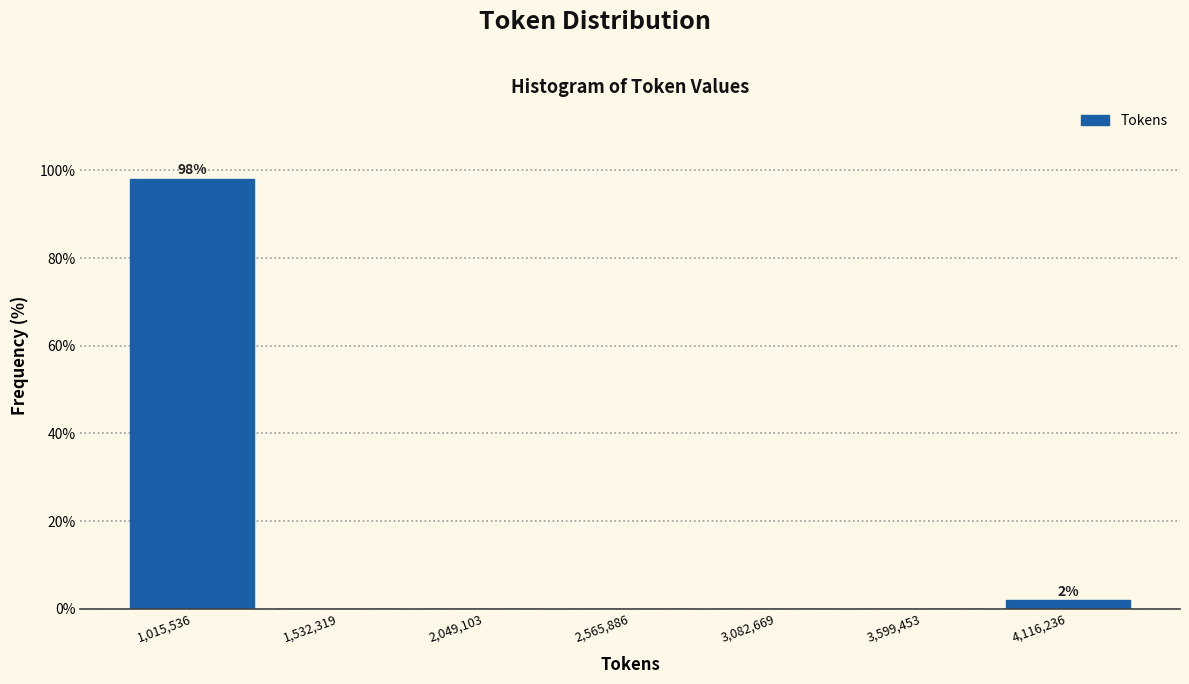

Which range on the x-axis has the tallest bar?

800000 to 1300000